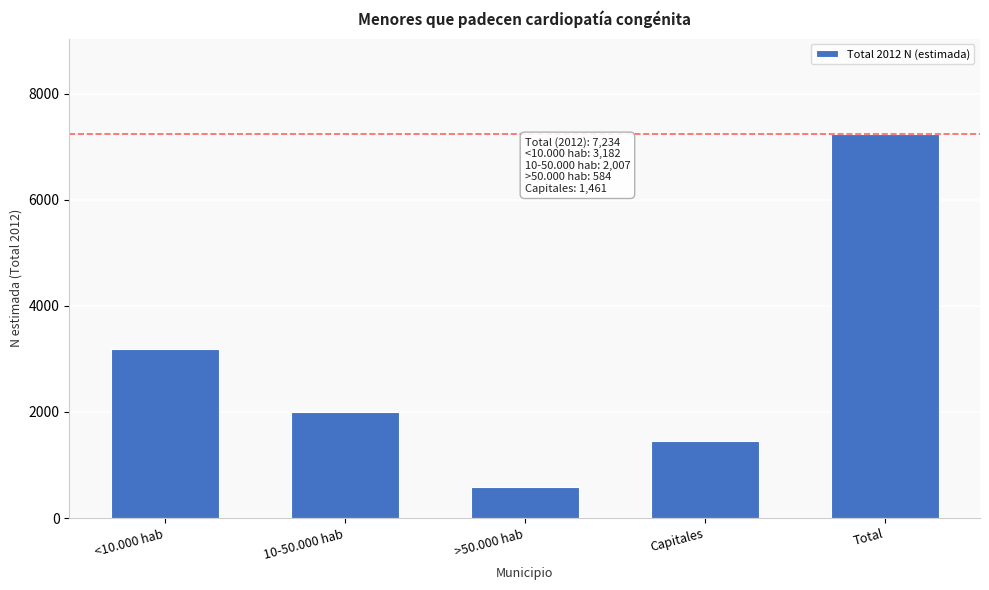

Reading right to left, list all the values displayed in this chart.

7234	1461	584	2007	3182